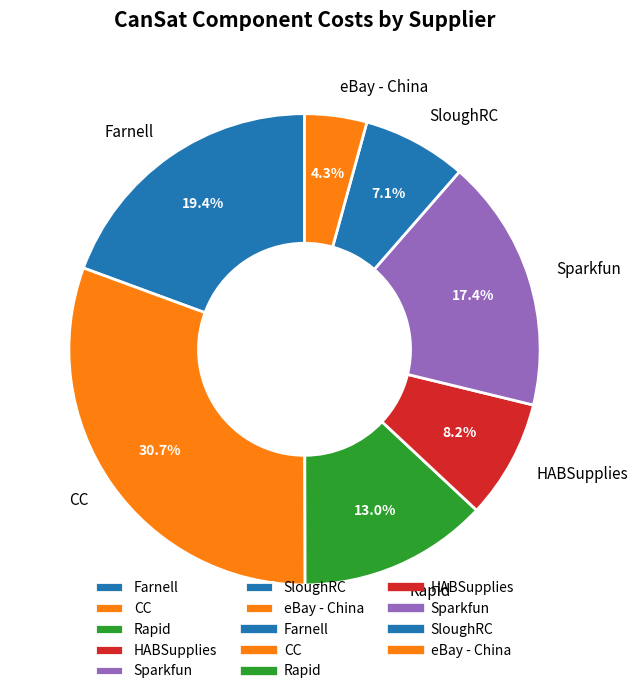

Does any single category account for the majority?

No